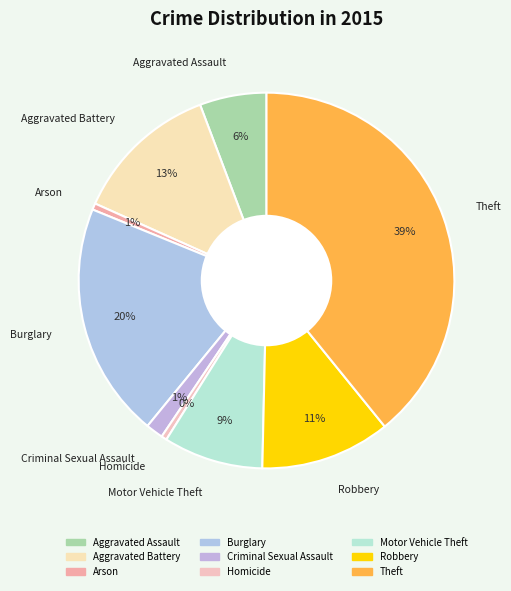

To the nearest percent, what percentage of the pie is Motor Vehicle Theft?

9%